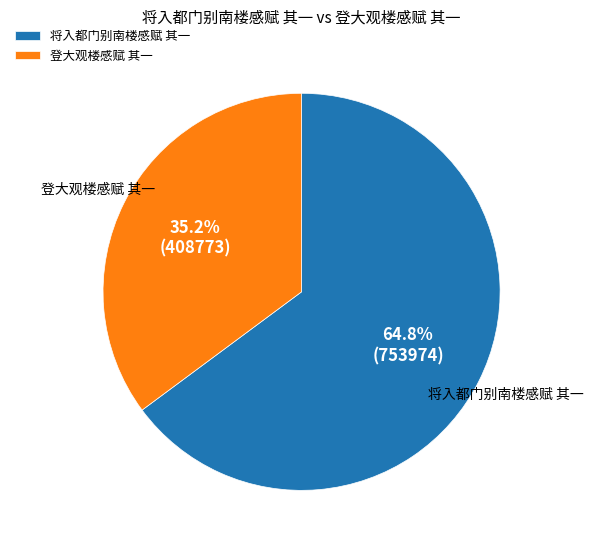

To the nearest percent, what is the difference between the 登大观楼感赋 其一 and 将入都门别南楼感赋 其一 slice percentages?

30%